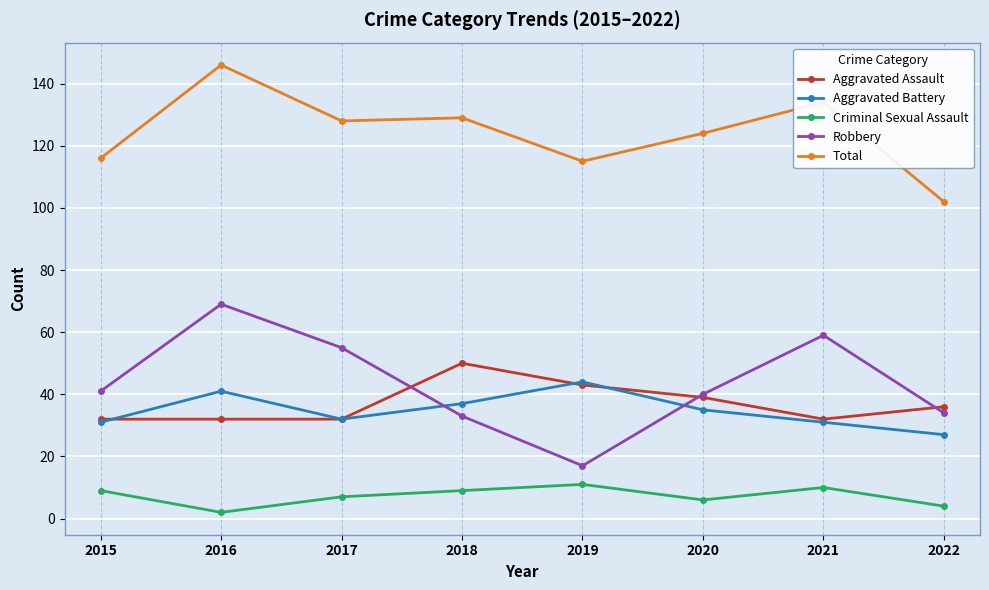

Reading left to right, list all the values displayed in this chart.

Aggravated Assault: 32	32	32	50	43	39	32	36
Aggravated Battery: 31	41	32	37	44	35	31	27
Criminal Sexual Assault: 9	2	7	9	11	6	10	4
Robbery: 41	69	55	33	17	40	59	34
Total: 116	146	128	129	115	124	134	102